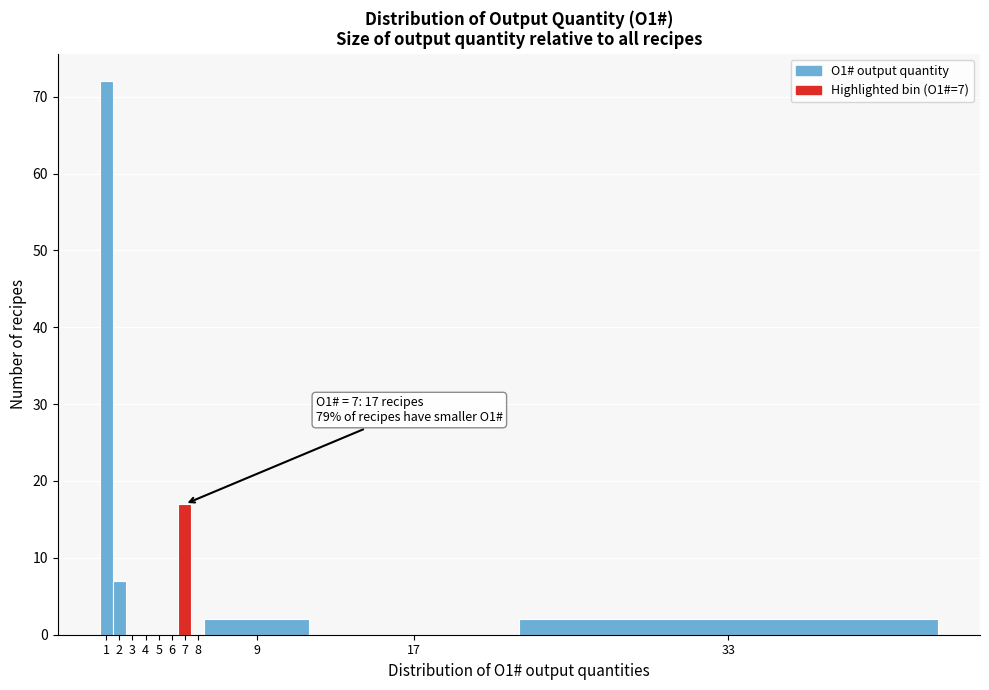

Reading right to left, extract all data points from this chart.

33=2	17=0	9=2	8=0	7=17	6=0	5=0	4=0	3=0	2=7	1=72